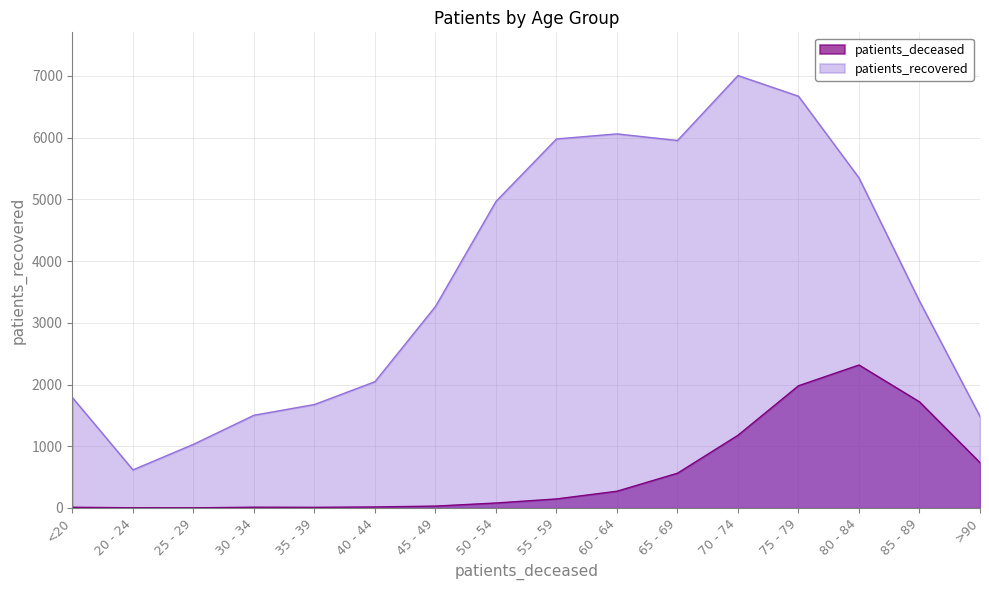

Which series has the largest range (max minus min)?

patients_recovered